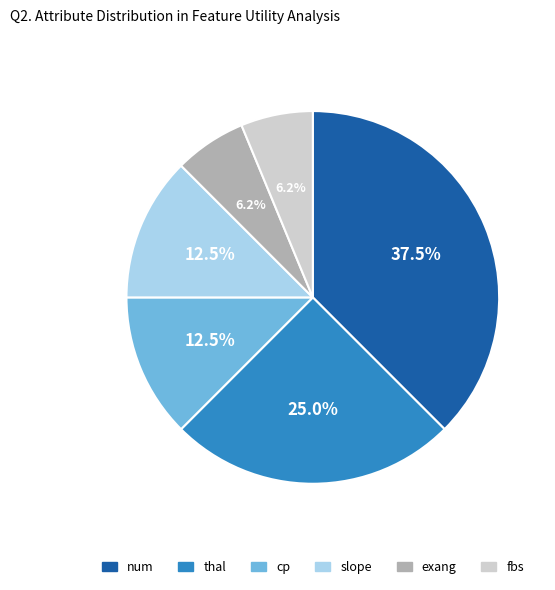

Which category has the biggest portion of the pie?

num